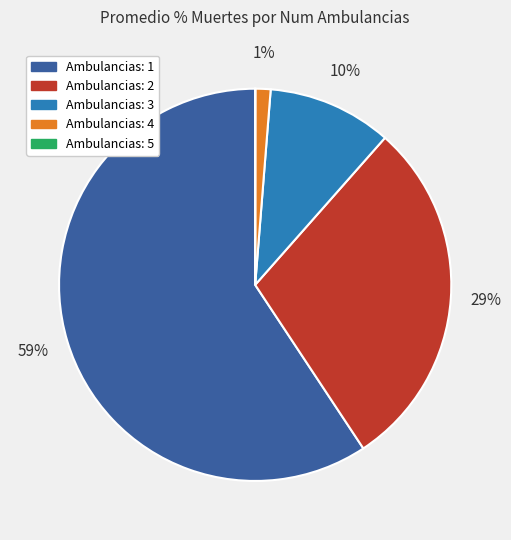

Is there a majority slice in this chart?

Yes